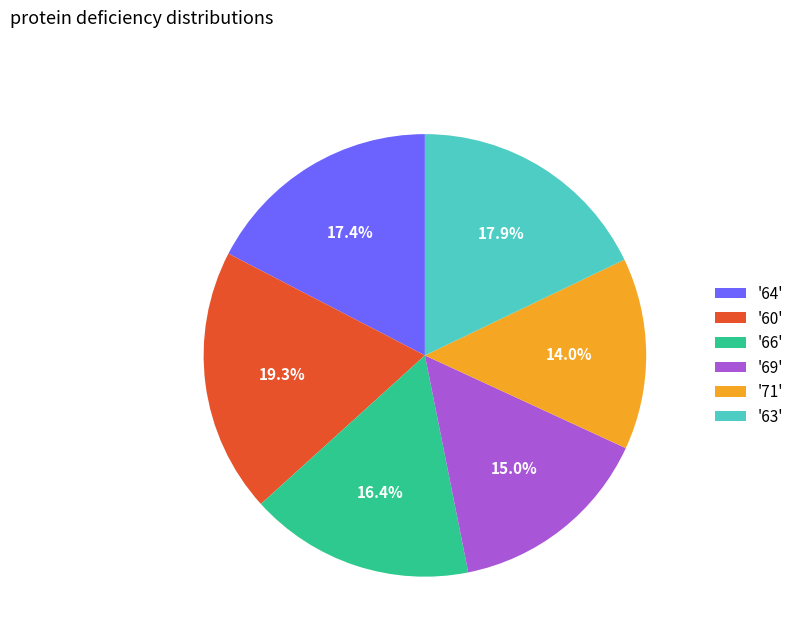

Combined, what portion of the pie is '64' and '71'?

31.4%